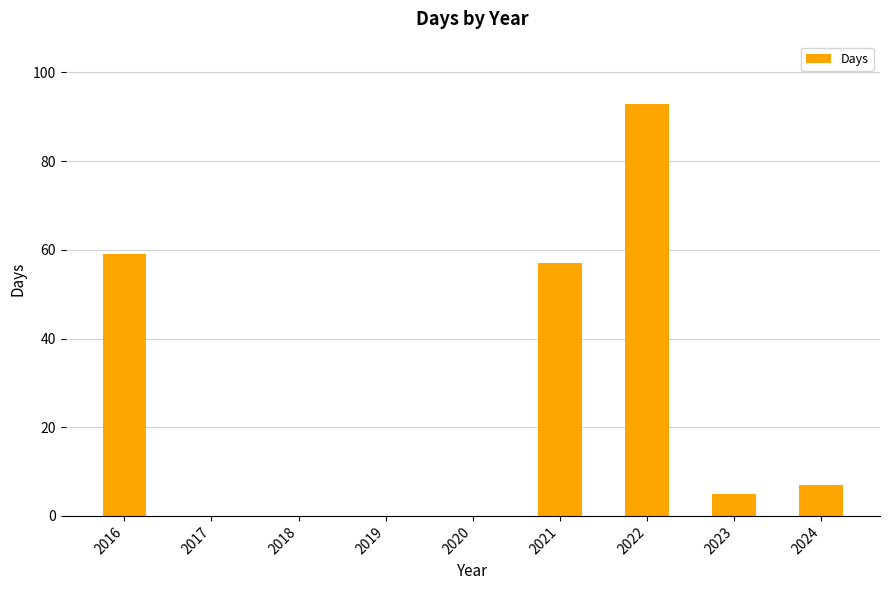

What is the sum of the values at 2022 and 2024?

100